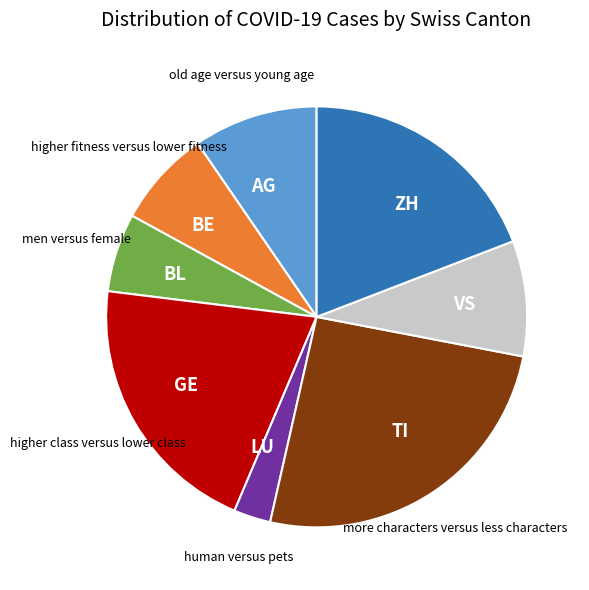

Which has a higher value, TI or VS?

TI